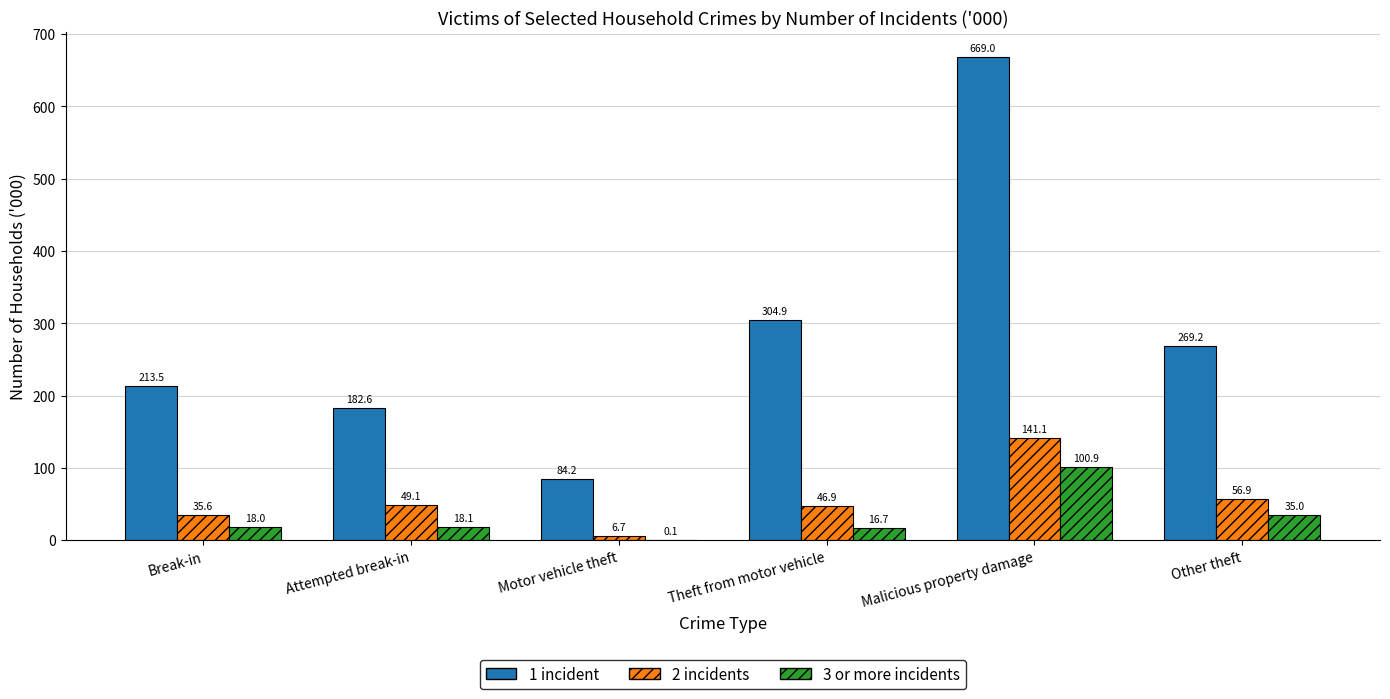

Where is 3 or more incidents nearest to the value 50?

Other theft